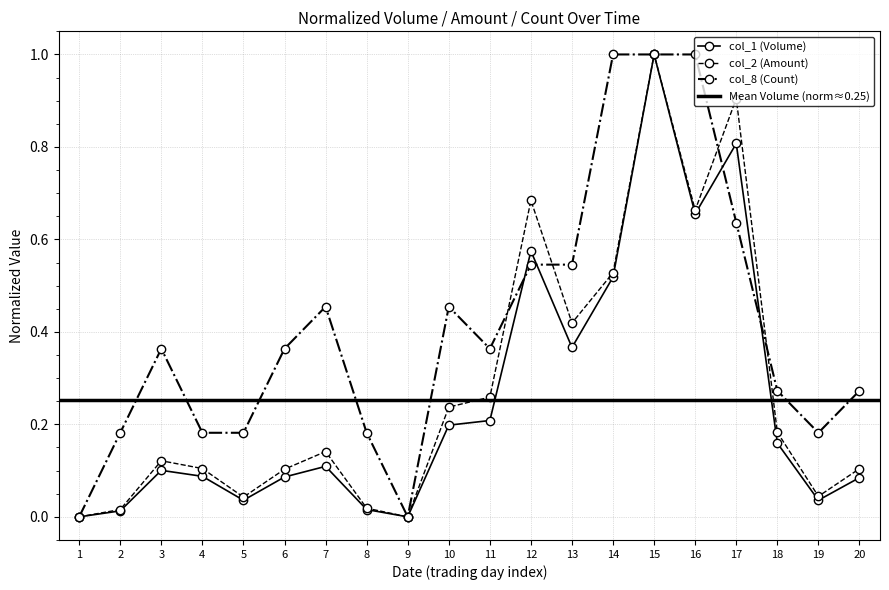

True or false: col_8 (Count) has a value of 0.1 at 8.

False